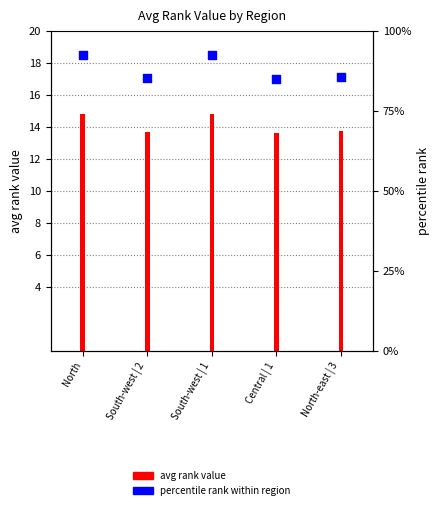

At which category is the sum across all series the highest?

South-west | 1